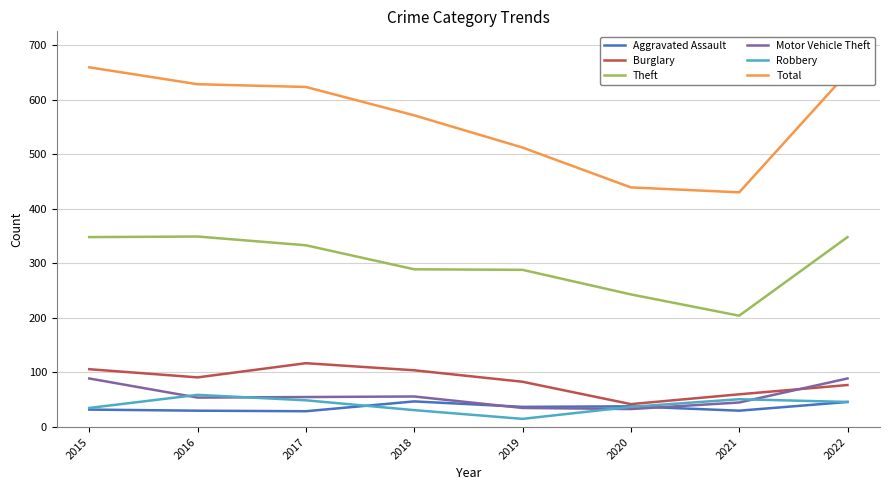

Which series has the largest range (max minus min)?

Total